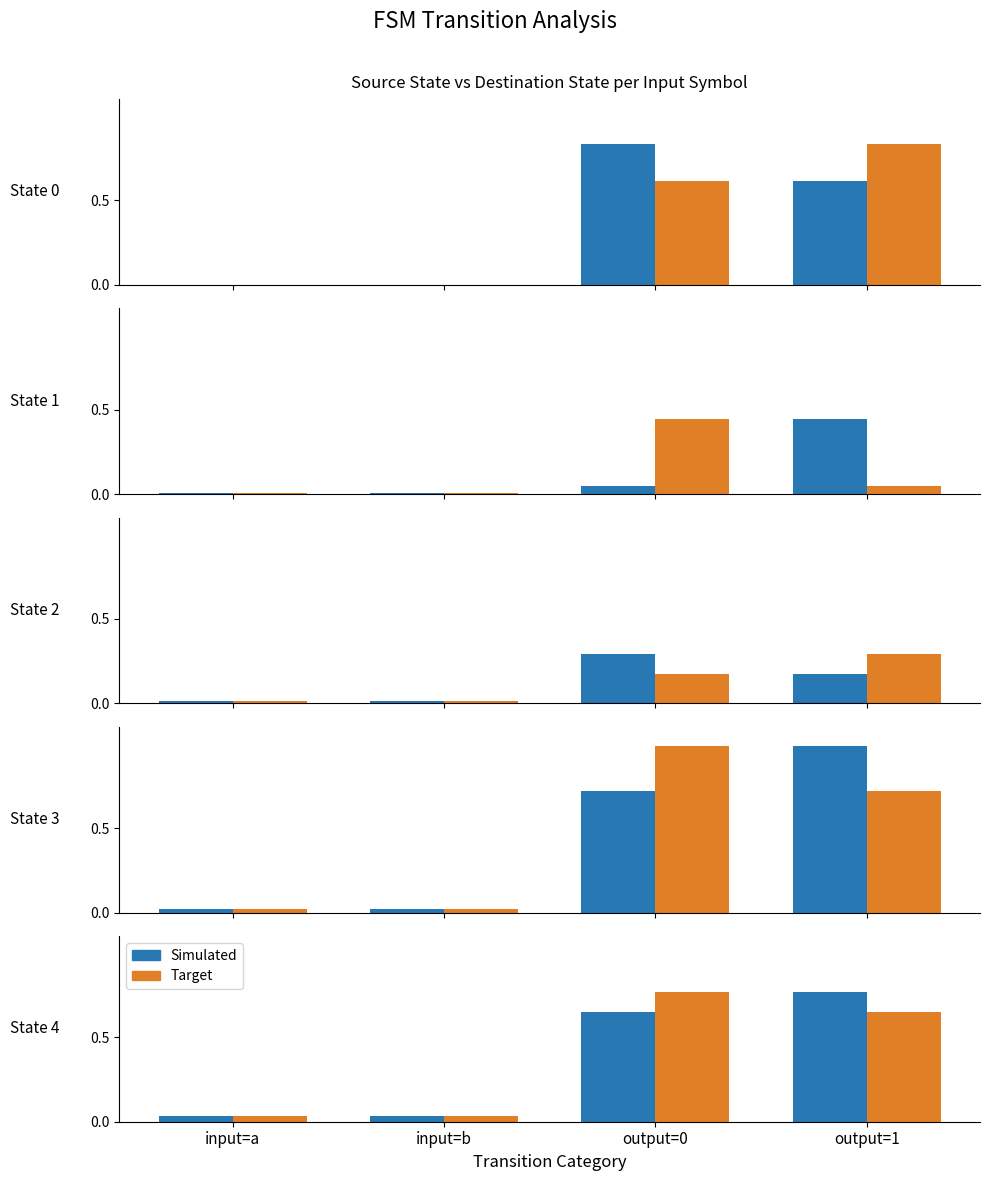

How many groups of bars are there?

4